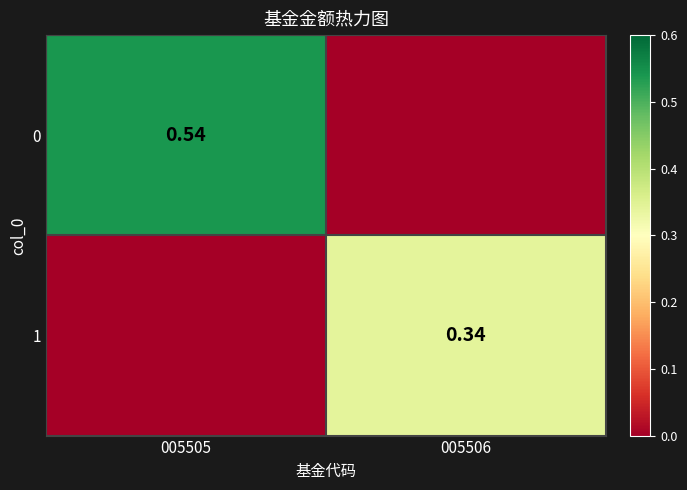

What is the difference between the highest and lowest values at 005506?

0.3